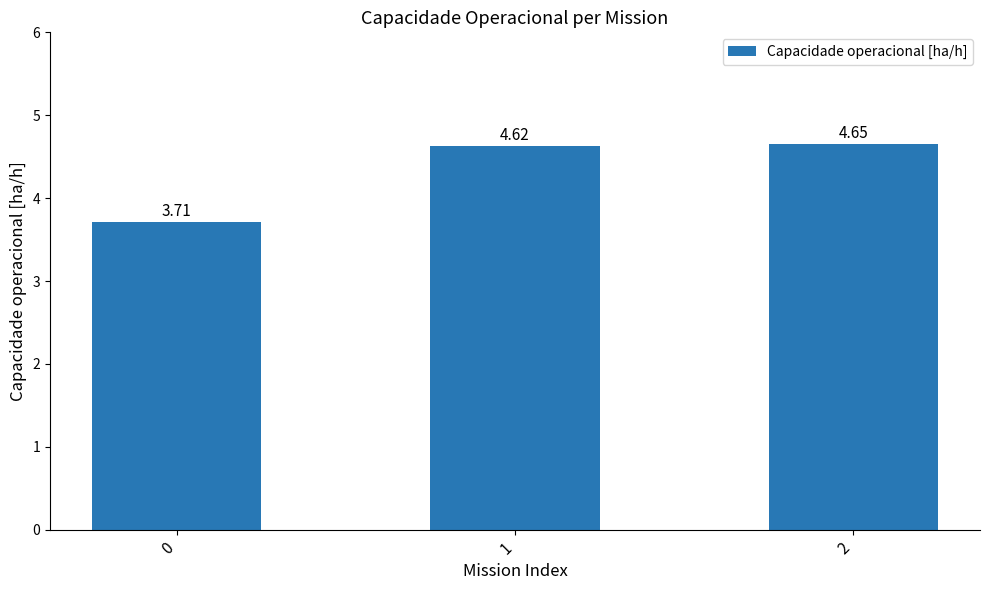

What is the sum of all values?

13.0